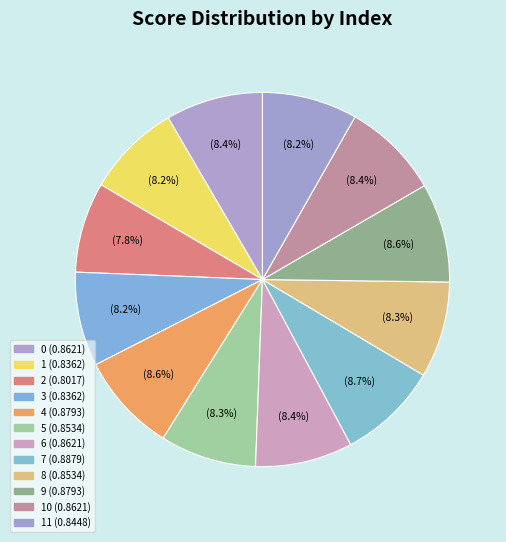

How many slices are in this pie chart?

12